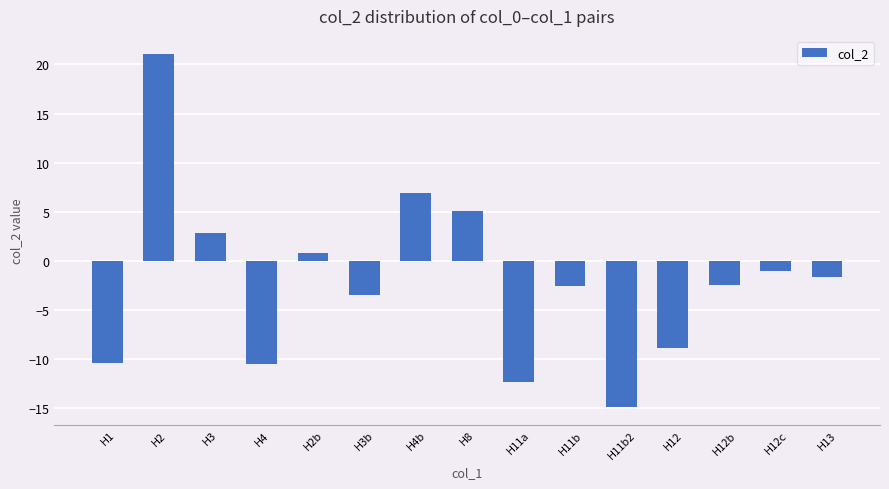

How many data points are less than -2?

8